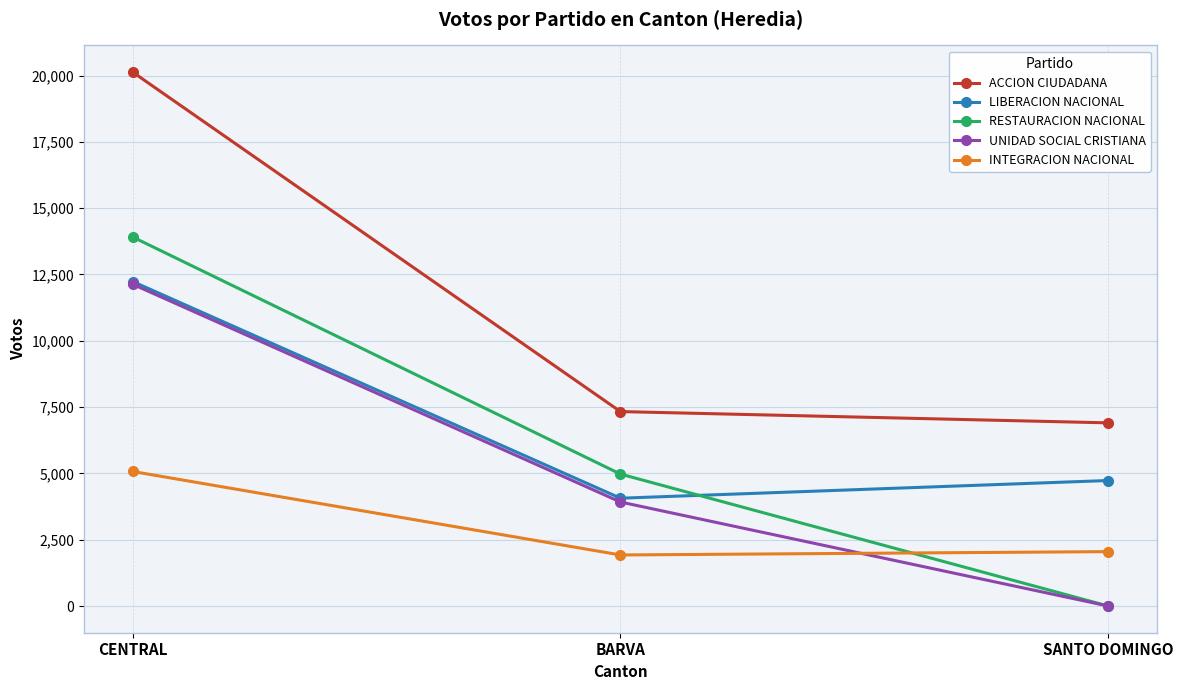

At how many categories does at least one series exceed 18451?

1